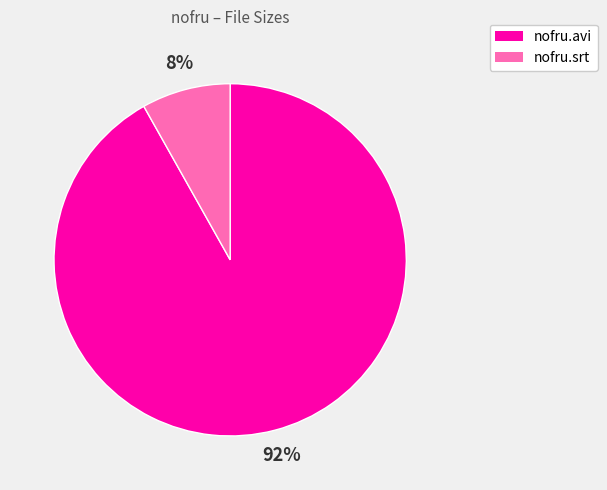

Does any single category account for the majority?

Yes